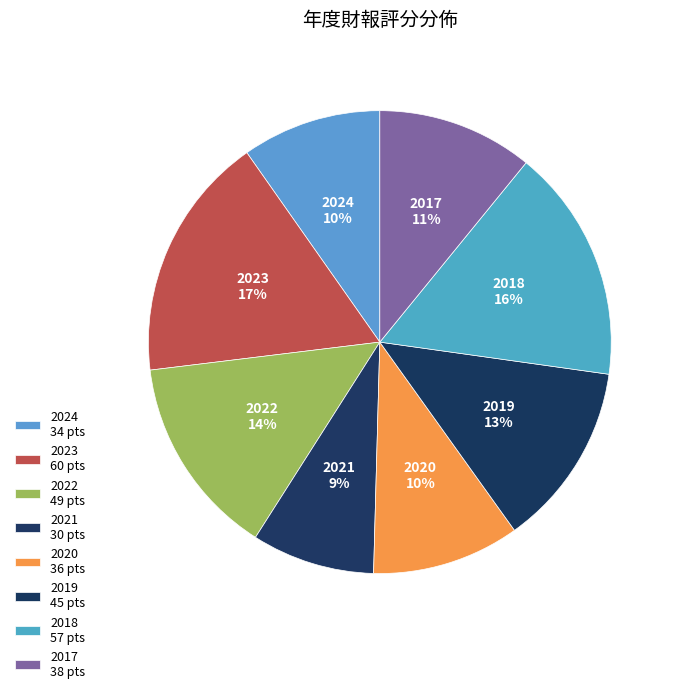

Count the number of slices in the pie.

8